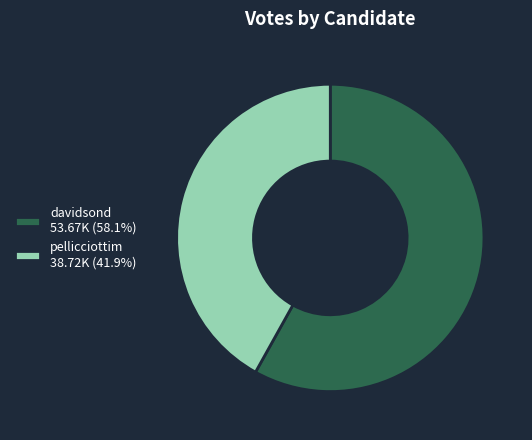

Count the number of slices in the pie.

2